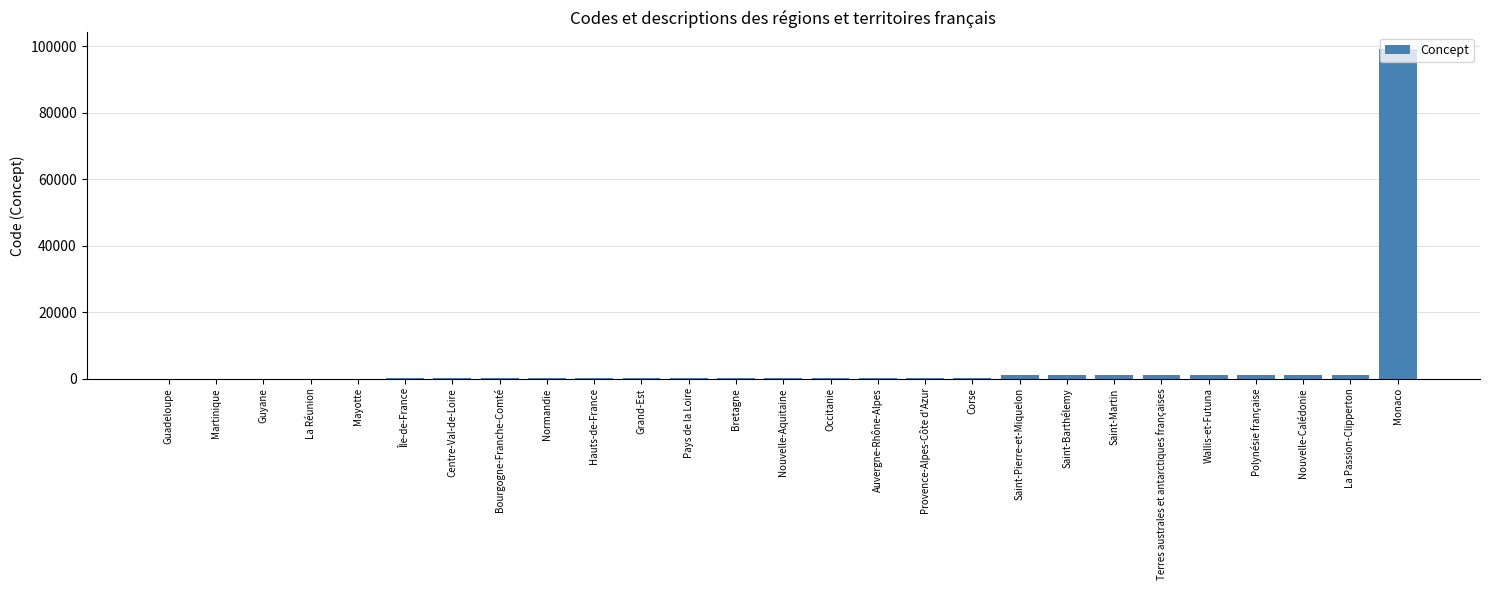

Approximately how many times larger is the value at Polynésie française compared to Île-de-France?

89.7